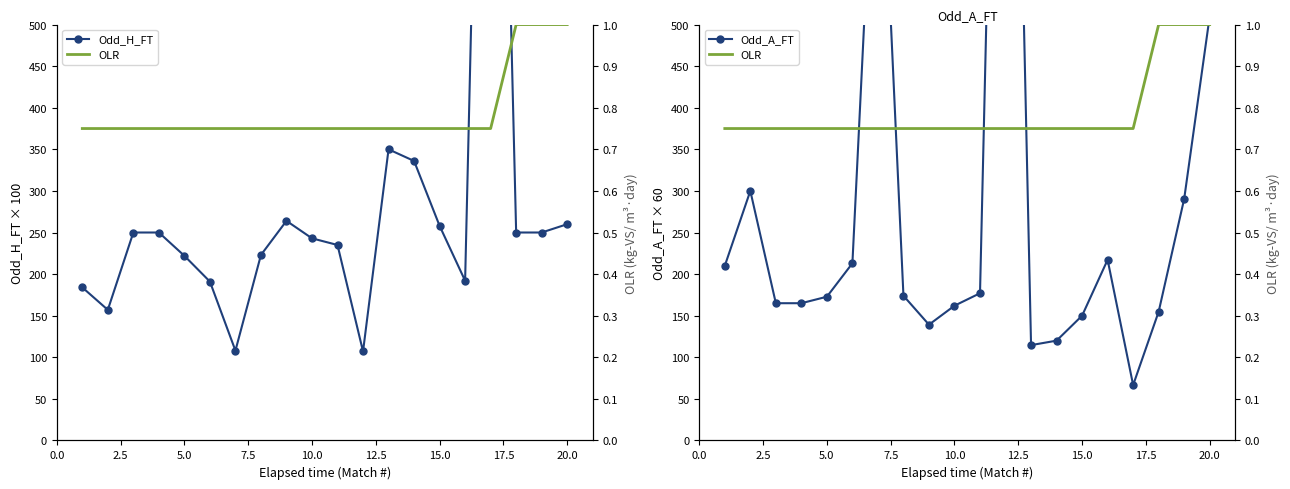

How many lines are shown in the chart?

3